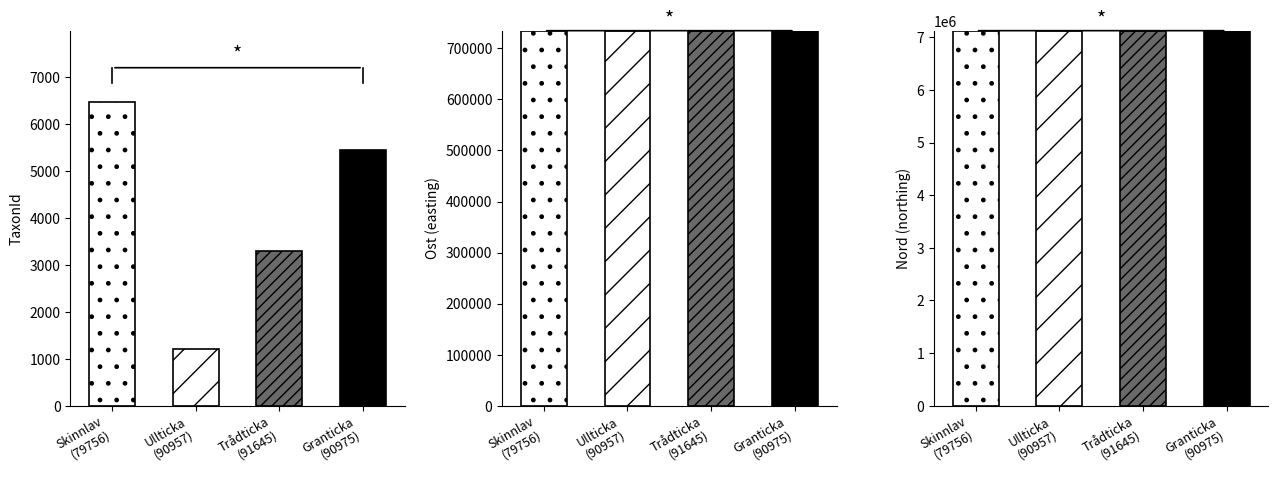

The value of Ost at 79756 is 165819. True or false?

False